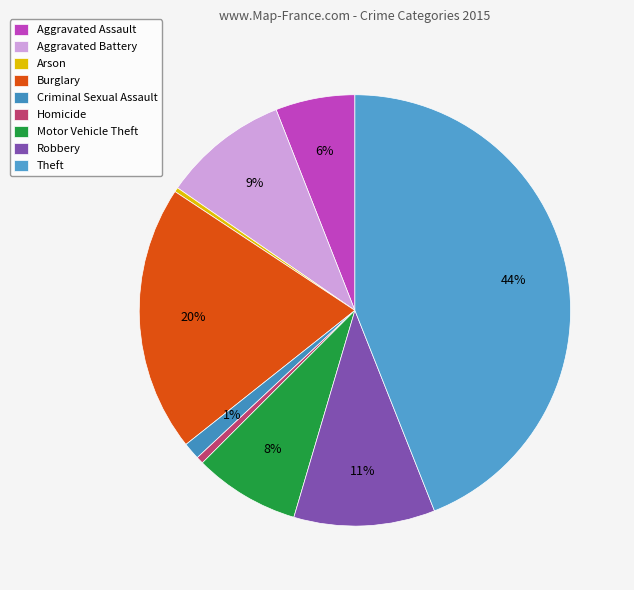

Approximately how many times larger is the value at Aggravated Battery compared to Burglary?

0.5